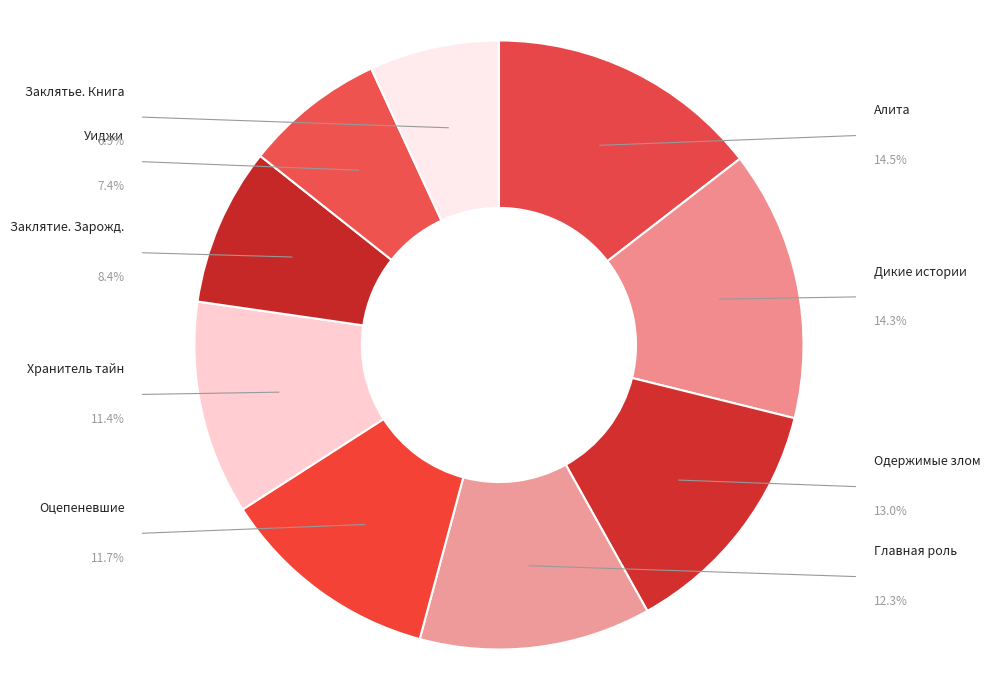

How many slices are in this pie chart?

9